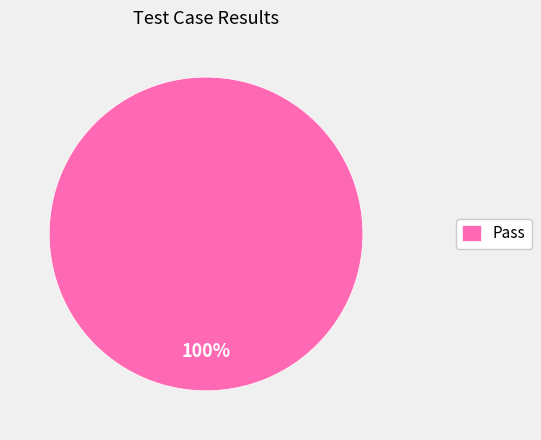

How many segments does this pie chart have?

1